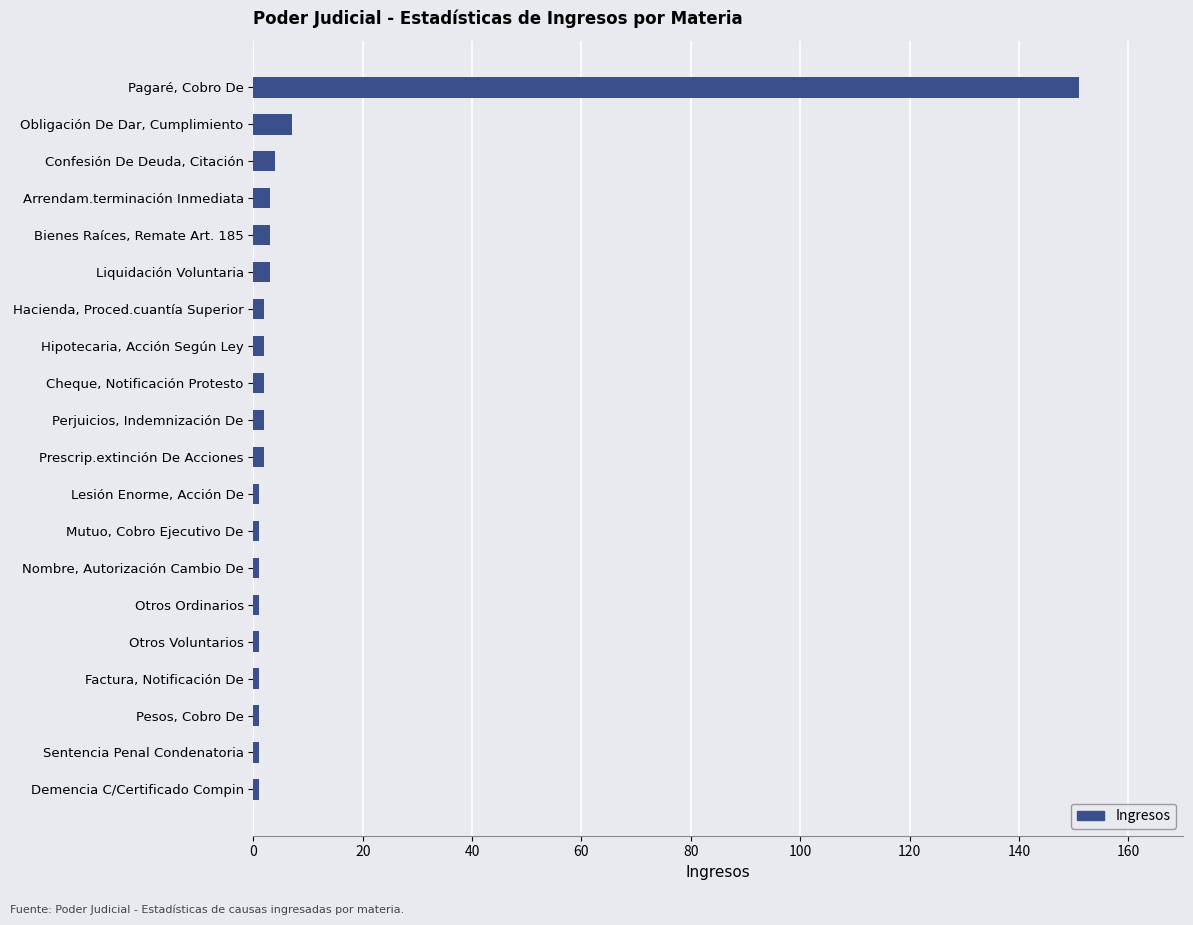

What is the sum of all values?

190